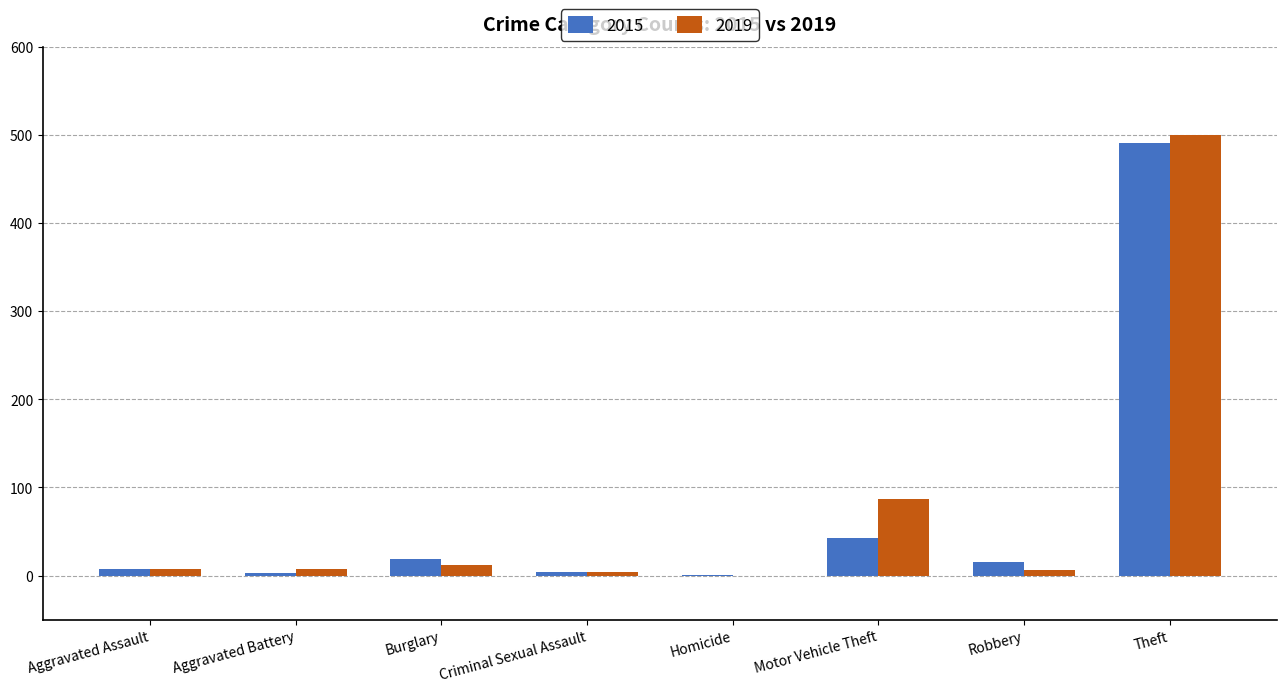

What is the sum of the 2015 values at Motor Vehicle Theft and Theft?

534